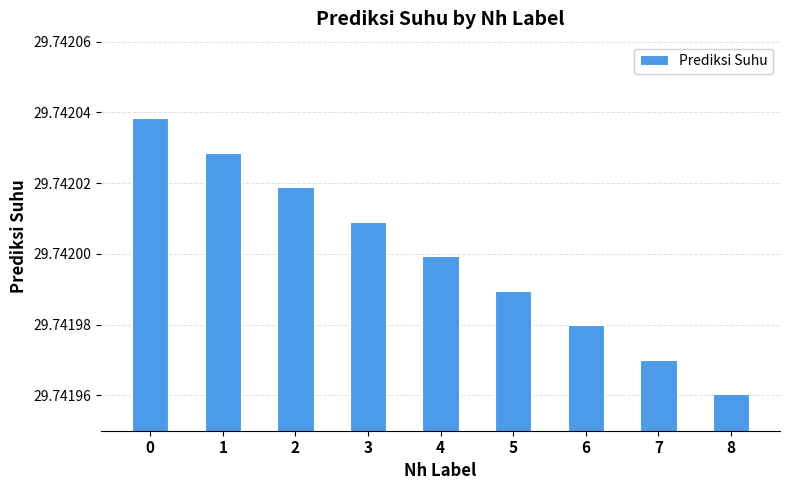

Is it true that the value at 0 is 9.3?

False